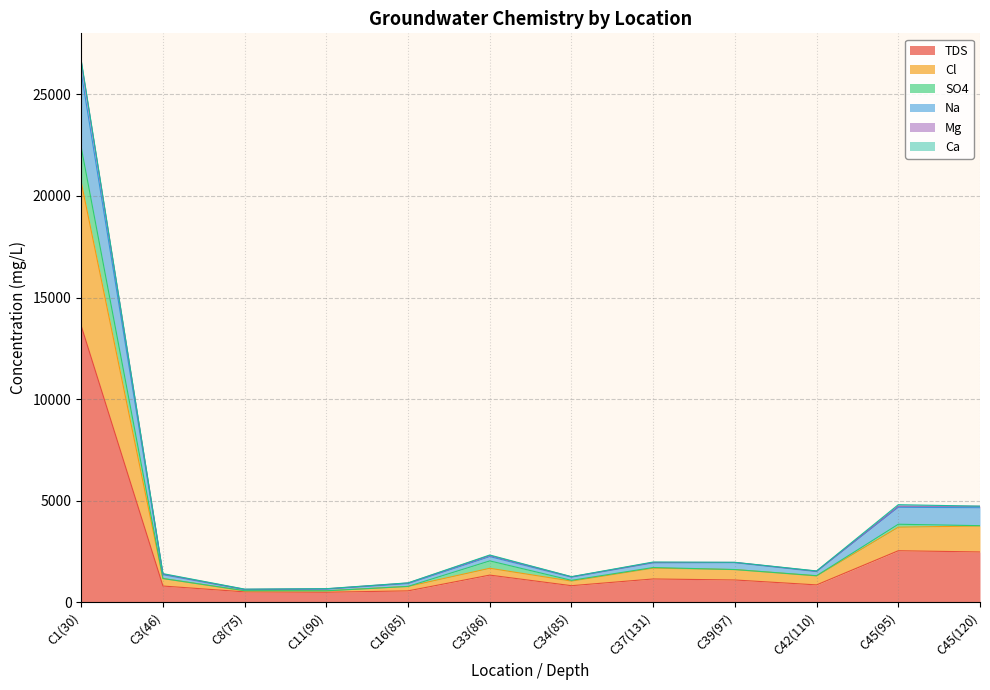

Is the value of TDS at C1(30) greater than the value of Mg at C37(131)?

Yes